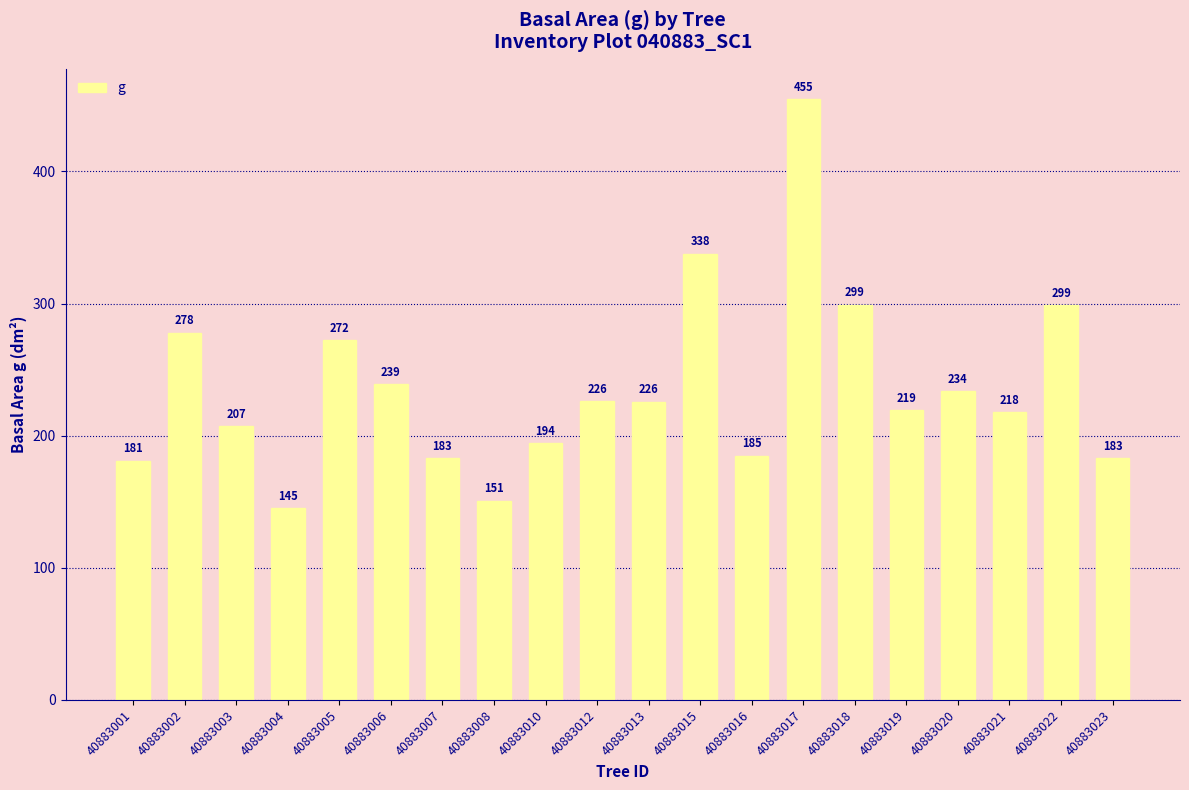

What is the change in value from 40883001 to 40883019?

+38.3